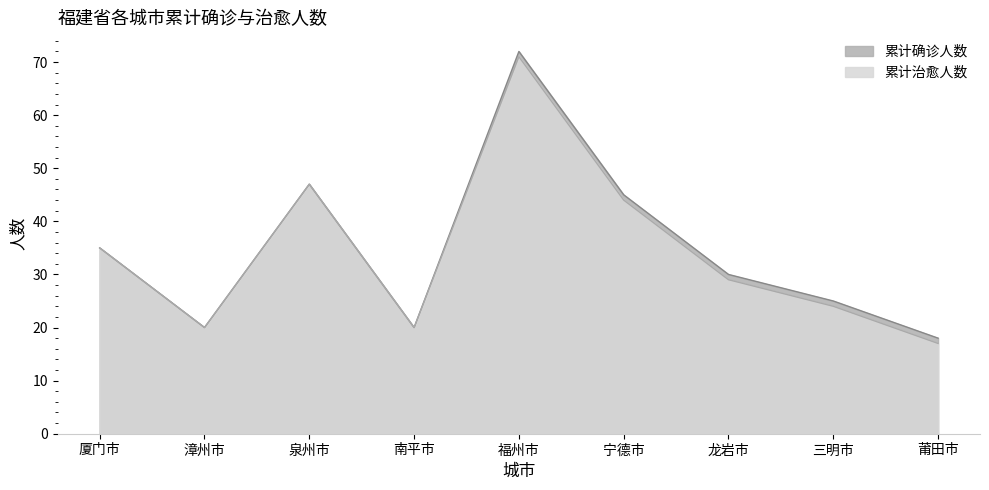

Which label corresponds to the largest value in the chart?

福州市